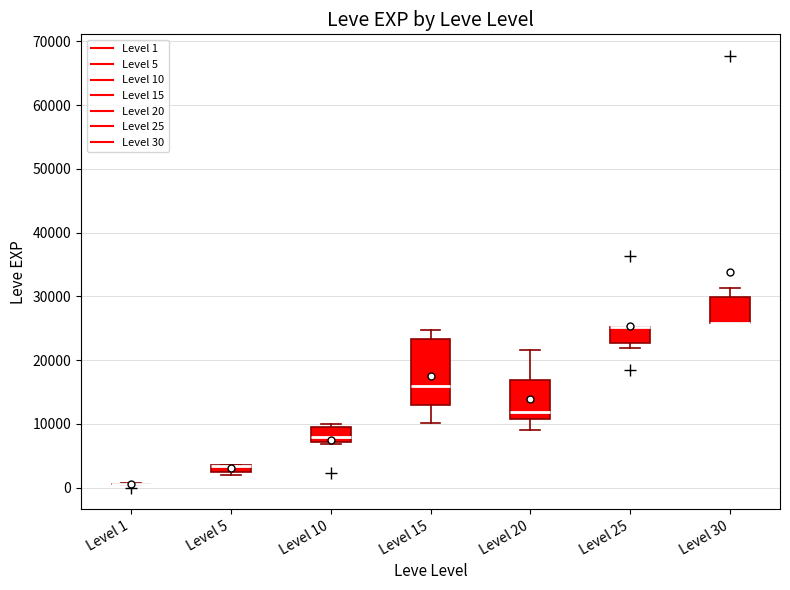

Where is the lower edge of the box for Level 25 on the y-axis? The values are not printed on the chart, so give them approximately, as read against the axis.

23000